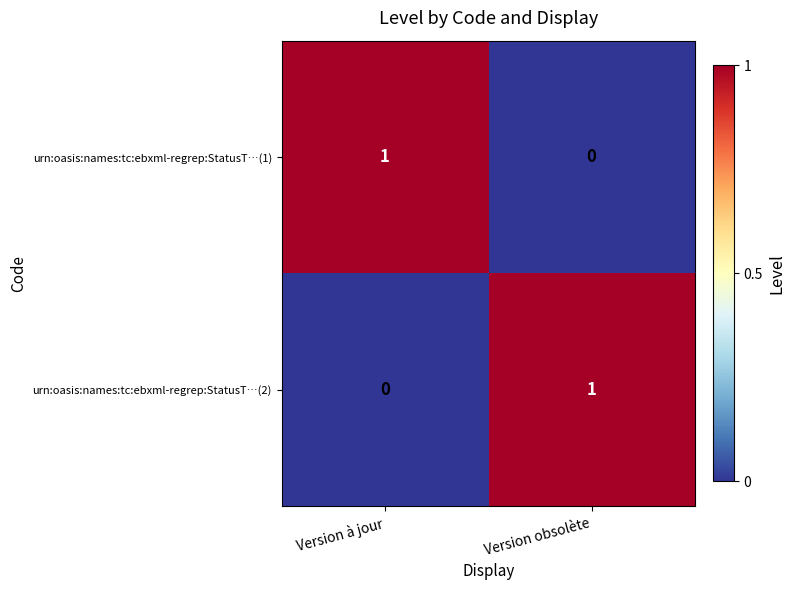

Which category has the highest value in the urn:oasis:names:tc:ebxml-regrep:StatusT…(1) series?

Version à jour